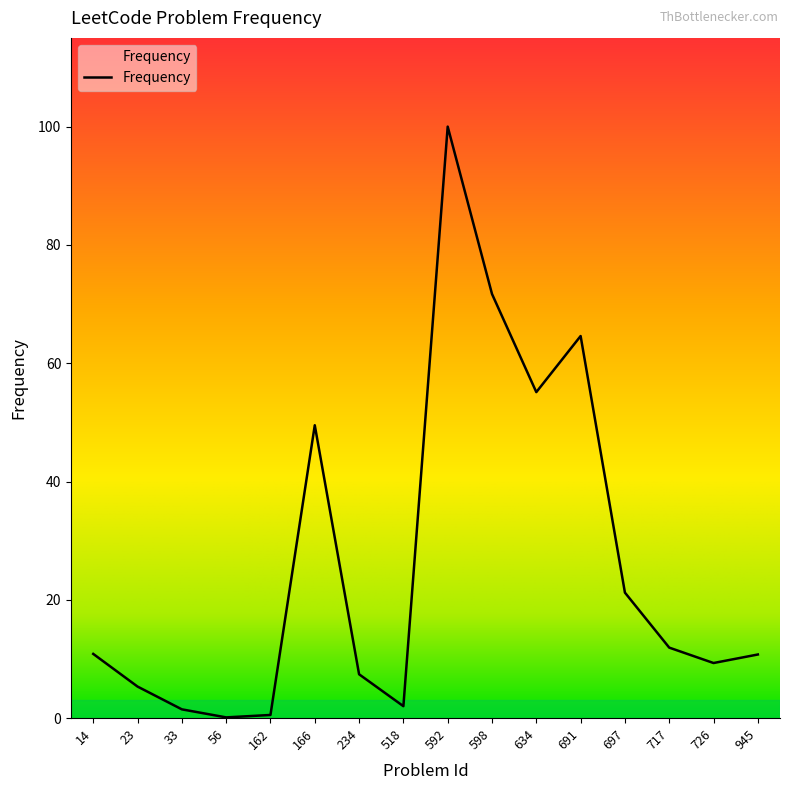

How many lines are shown in the chart?

1